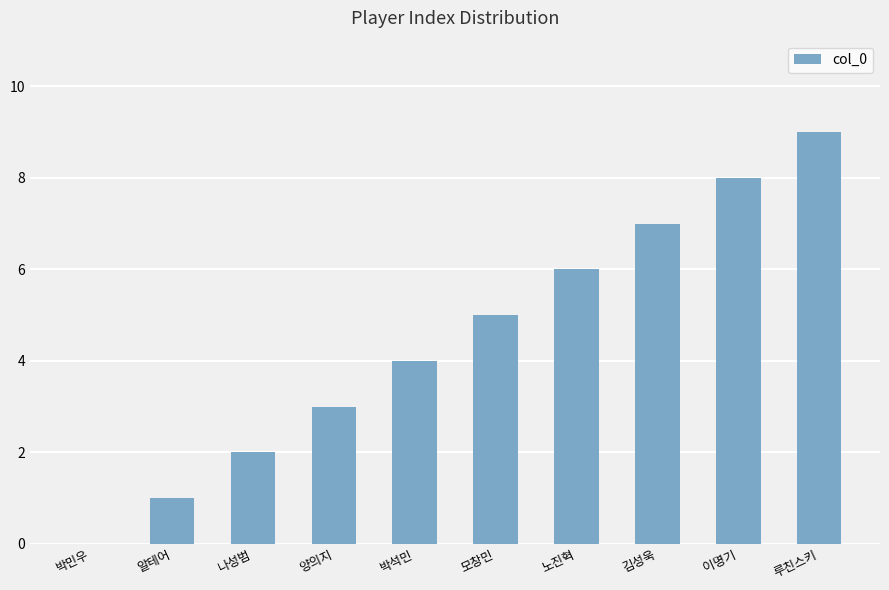

Approximately how many times larger is the value at 모창민 compared to 노진혁?

0.8